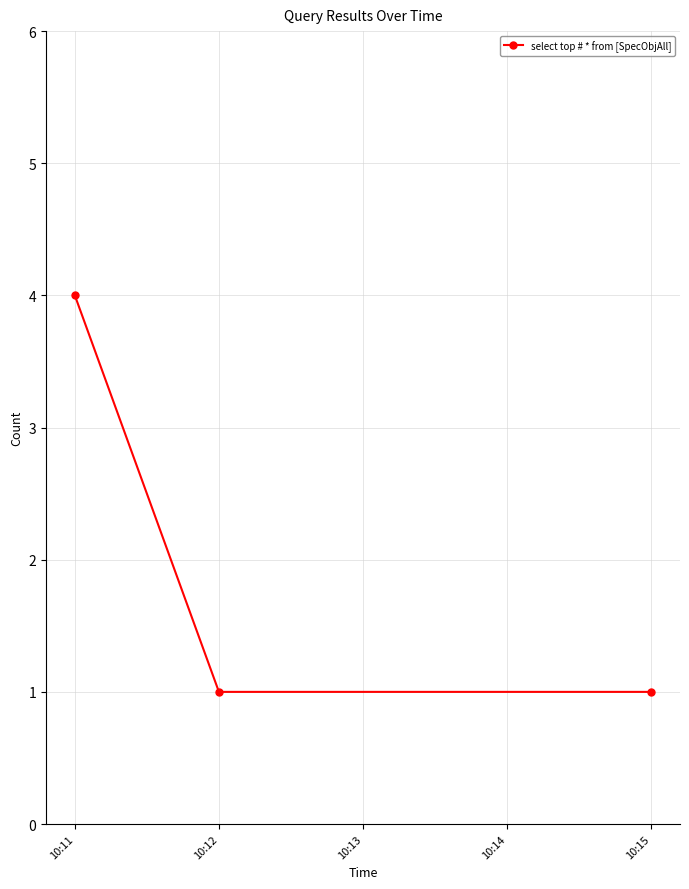

Is it true that the value at 10:11 is 2?

False